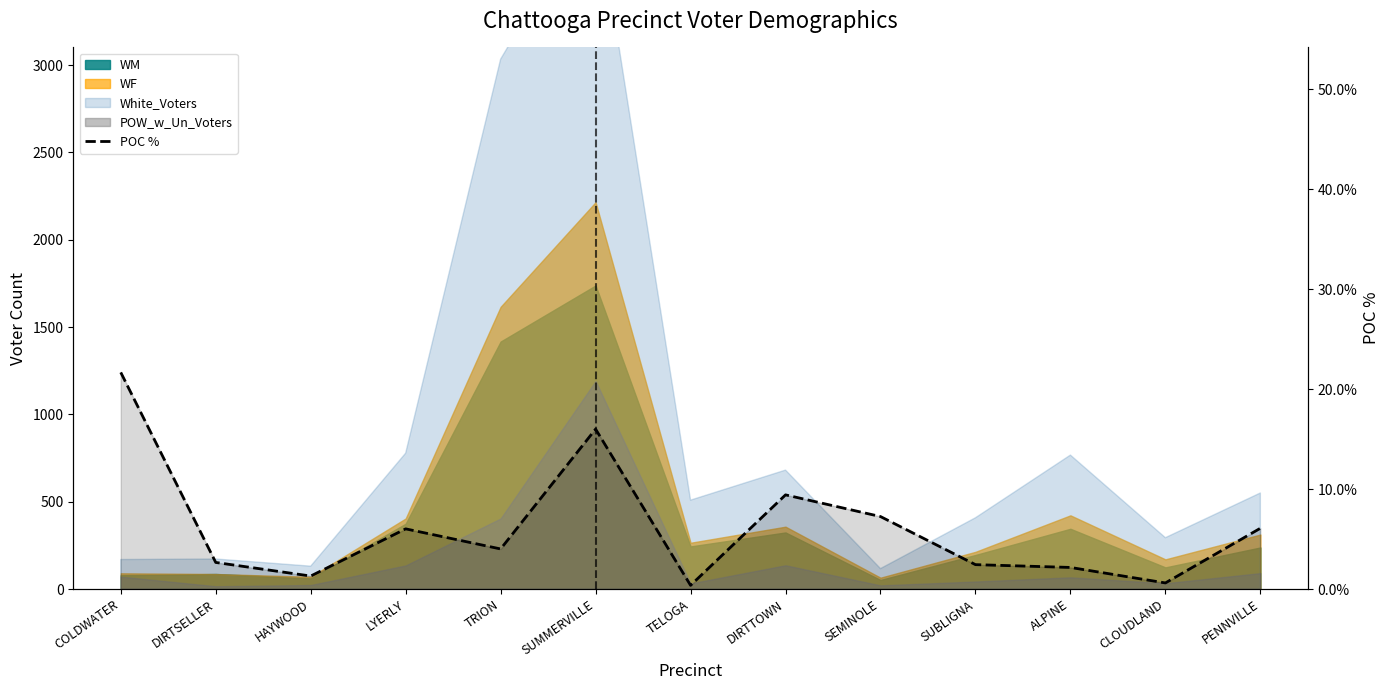

List the labels in order of value, largest first.

COLDWATER, SUMMERVILLE, DIRTTOWN, SEMINOLE, PENNVILLE, LYERLY, TRION, DIRTSELLER, SUBLIGNA, ALPINE, HAYWOOD, CLOUDLAND, TELOGA